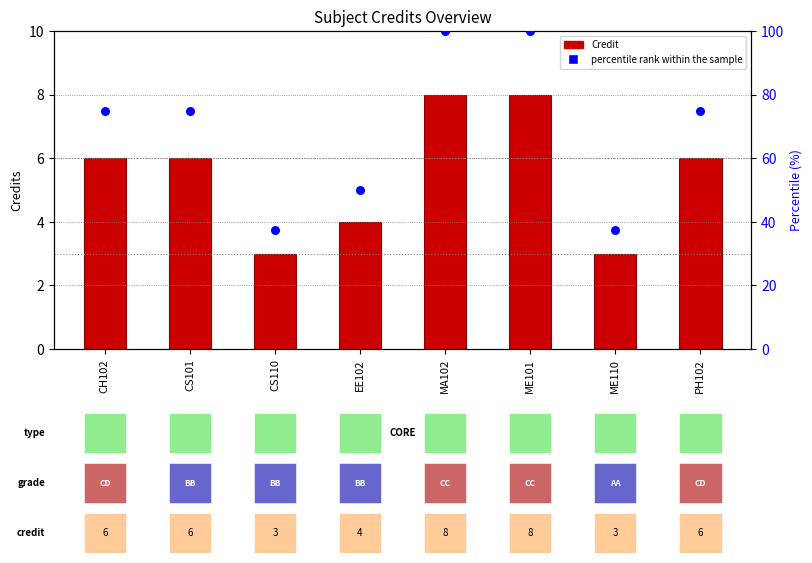

What are all the series names shown in the legend?

Credit, percentile rank within the sample